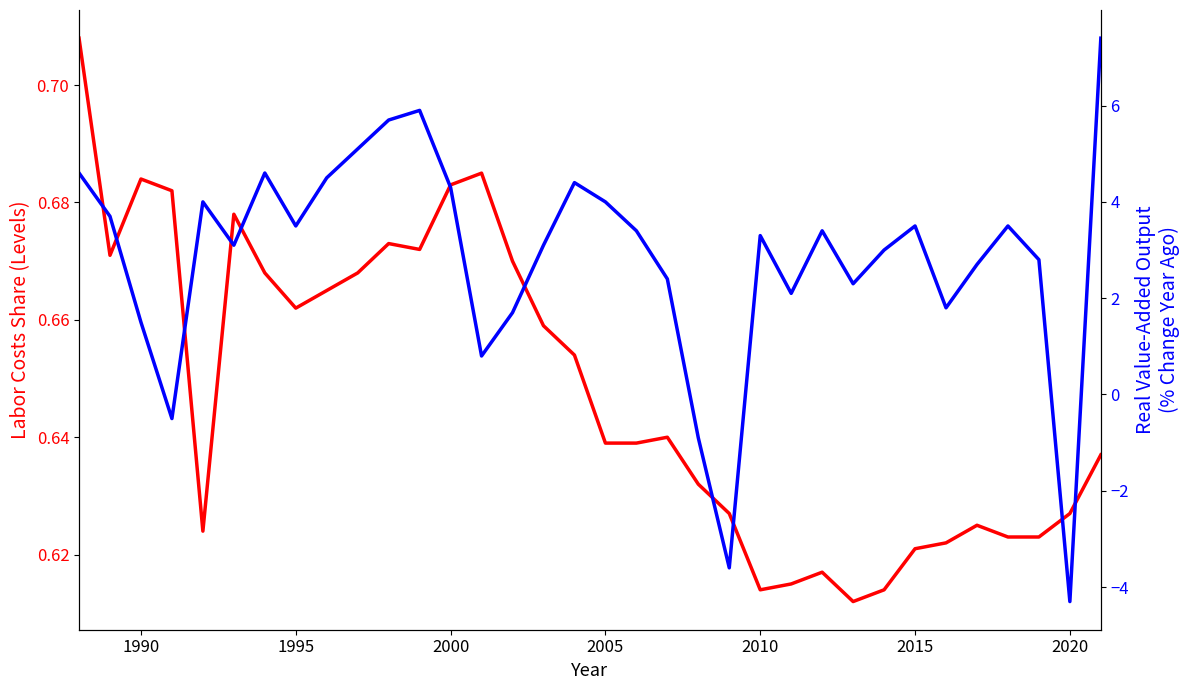

In Real value-added output, how many points are higher than both neighbors (excluding endpoints)?

8